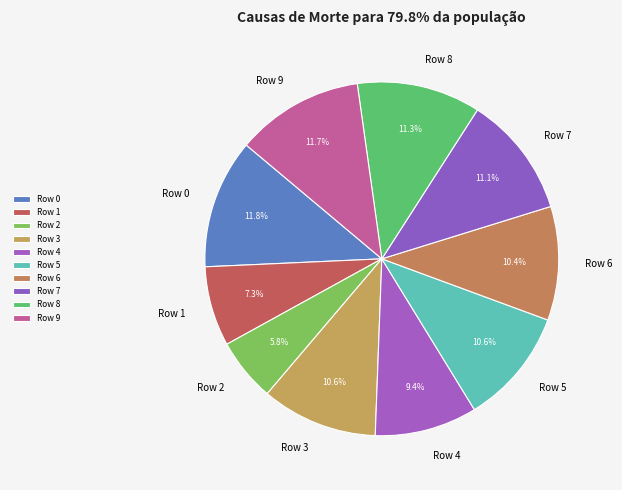

How many segments does this pie chart have?

10